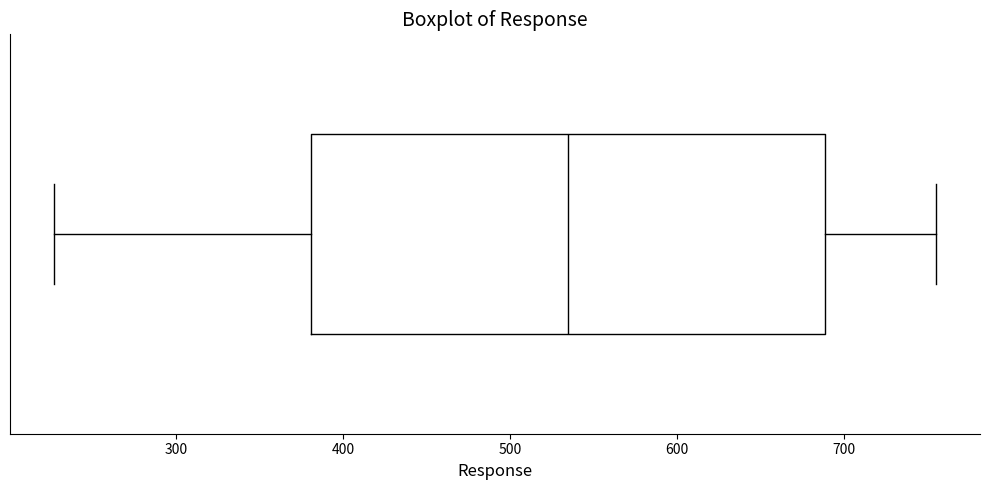

Read this box plot against the x-axis: the position of the median line, the range covered by the box, and the ends of both whiskers. The values are not printed on the chart, so give them approximately, as read against the axis.

median 530, box 380 to 690, whiskers 230 to 760